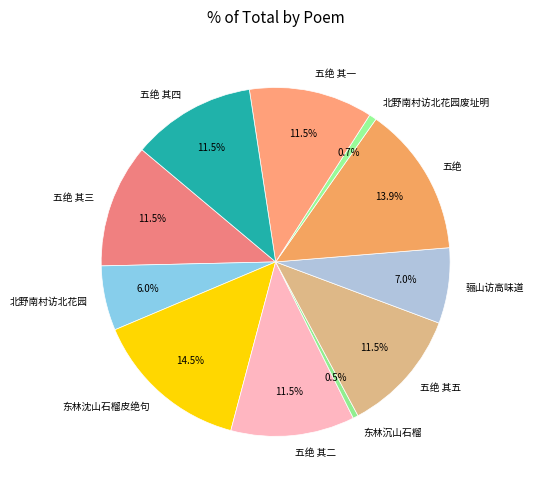

Does any single category account for the majority?

No